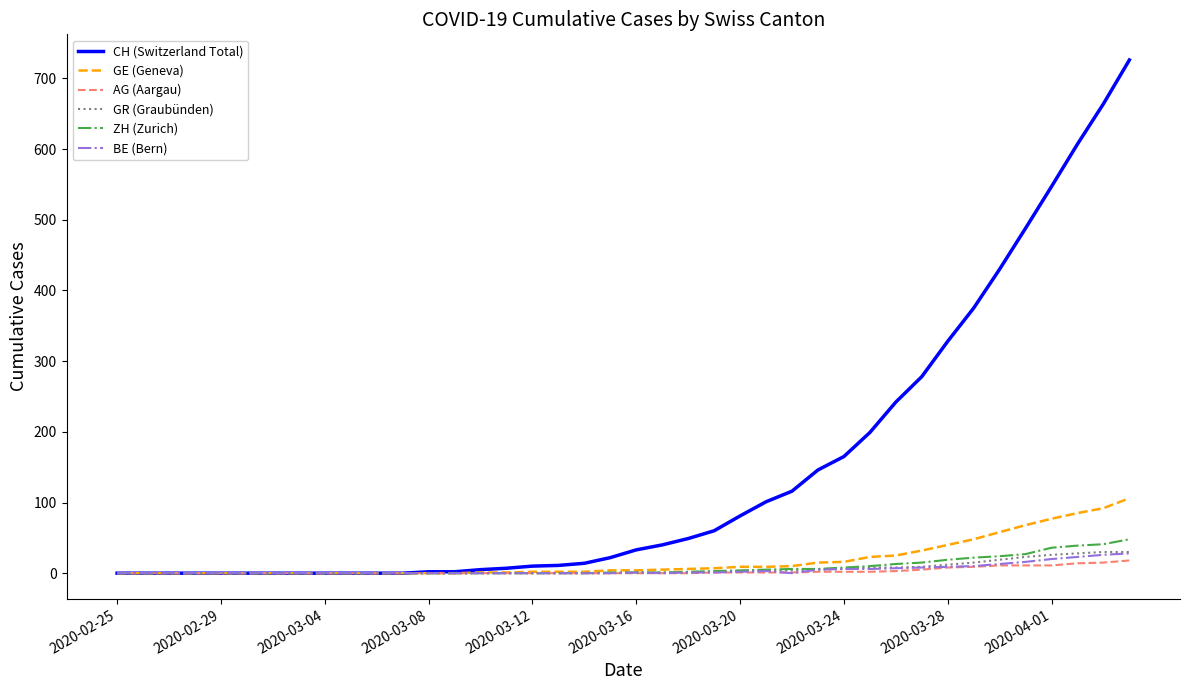

Which series has the widest spread of values?

CH (Switzerland Total)